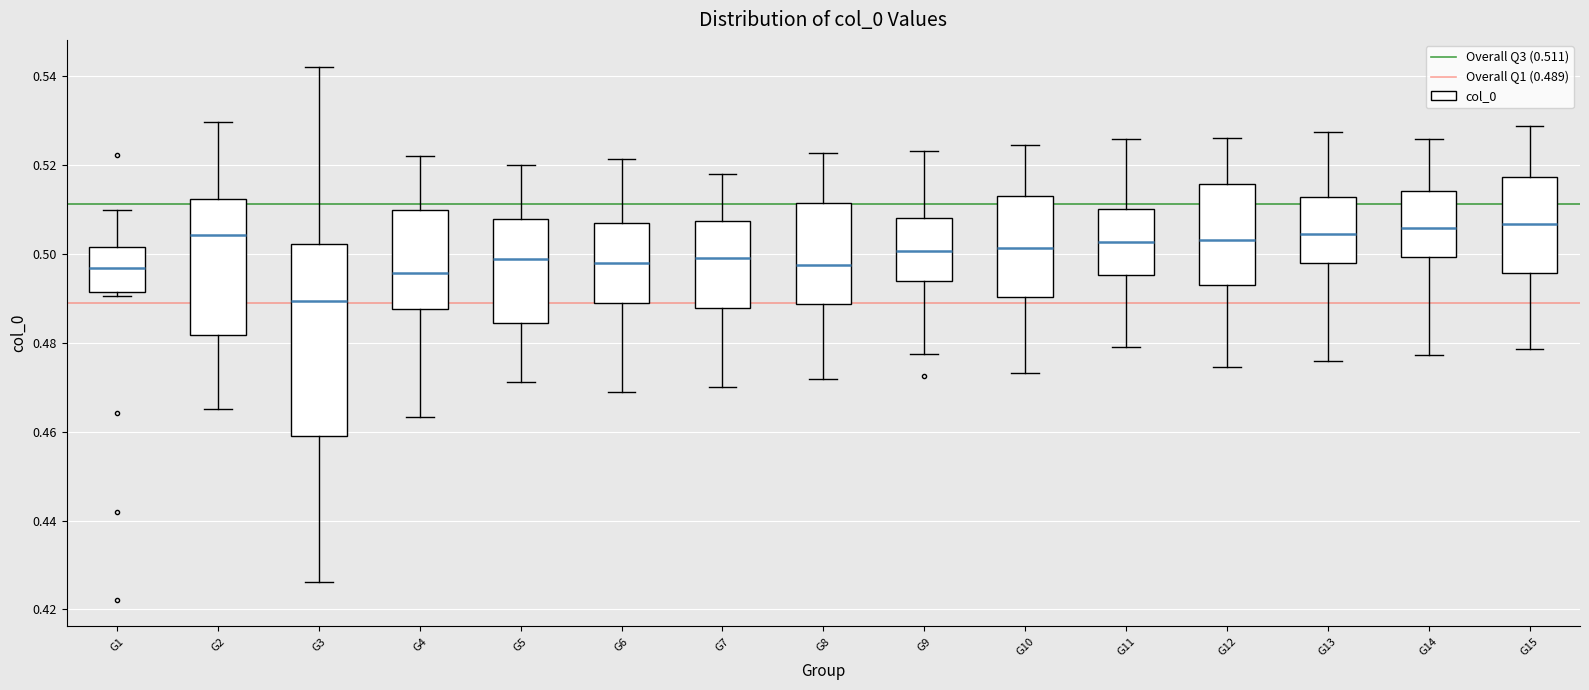

Comparing the boxes themselves (not the whiskers), which one is the tallest?

G3